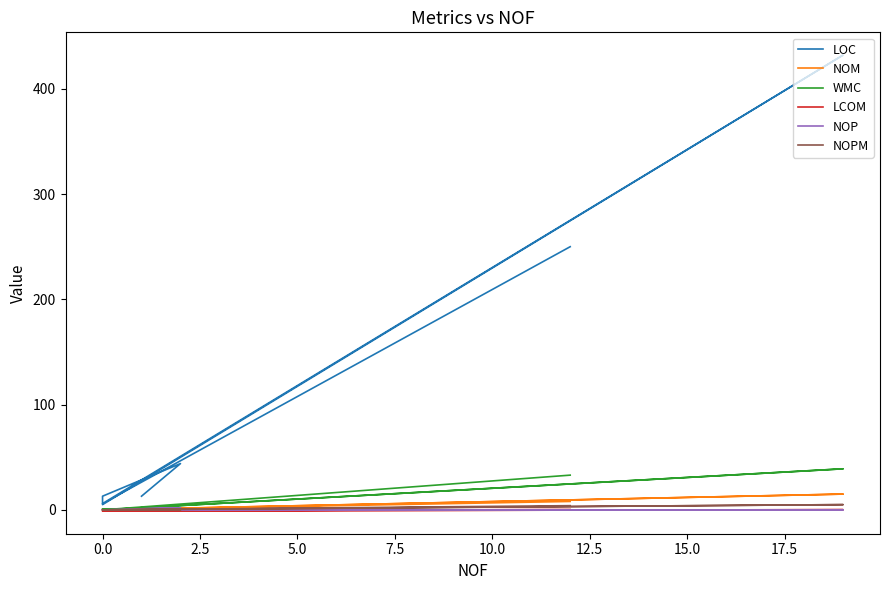

Does the chart have visible grid lines?

No